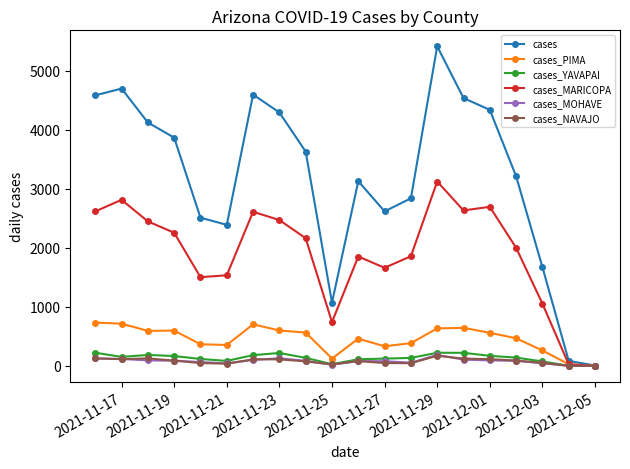

What is the difference between the second highest and second lowest values in the cases_NAVAJO series?

126